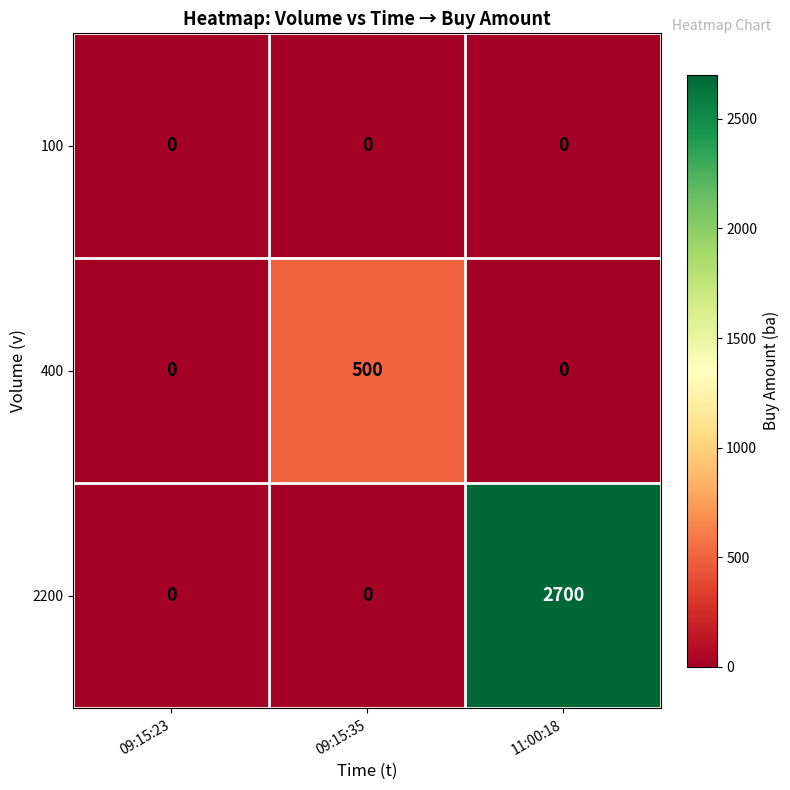

How many categories are shown in the chart?

3